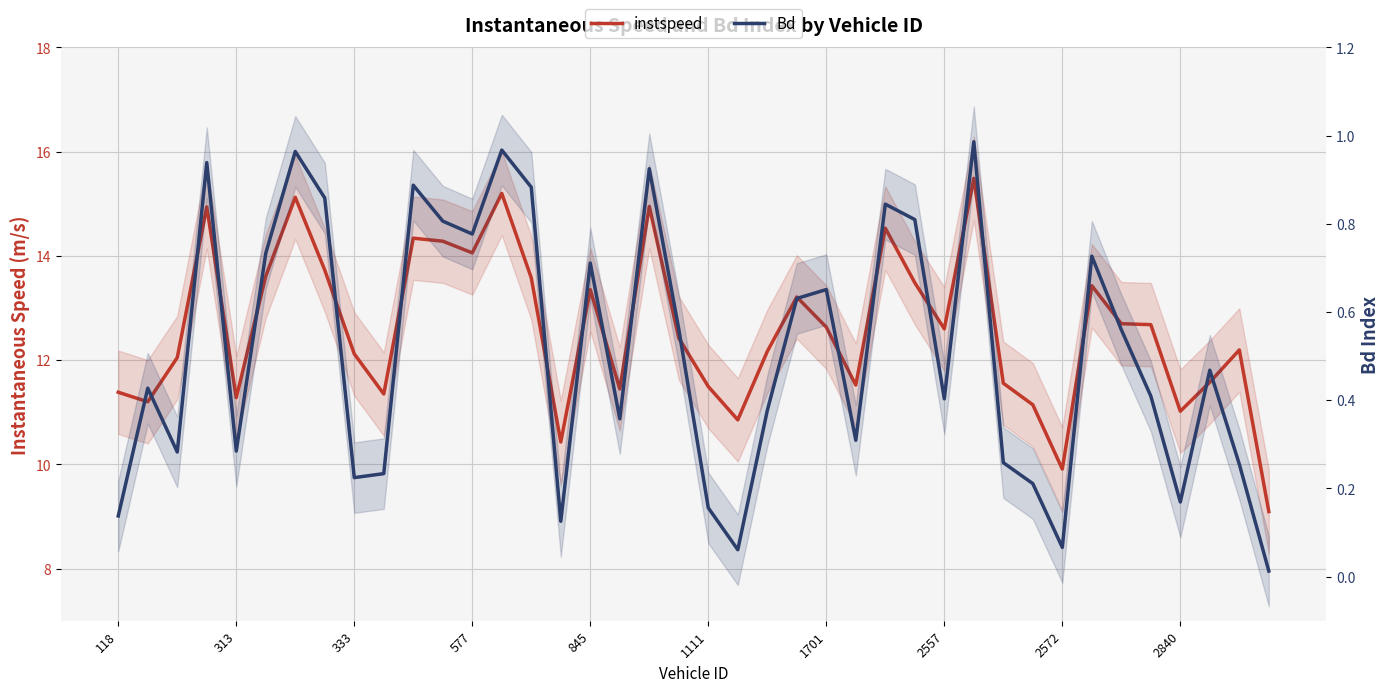

What position from the left is 26?

27